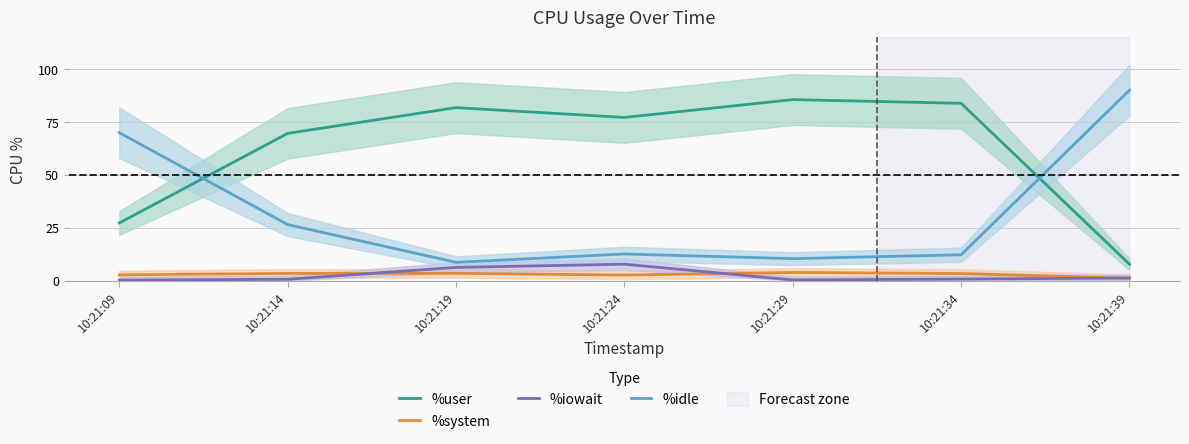

Is the value of %iowait at 10:21:24 greater than the value of %user at 10:21:19?

No